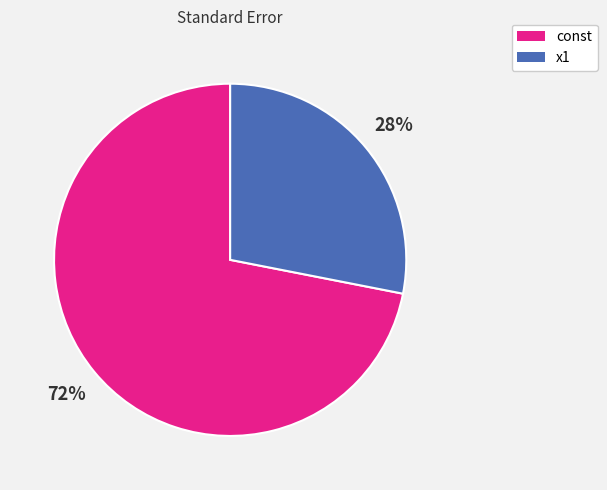

To the nearest percent, what percentage of the pie is const?

72%